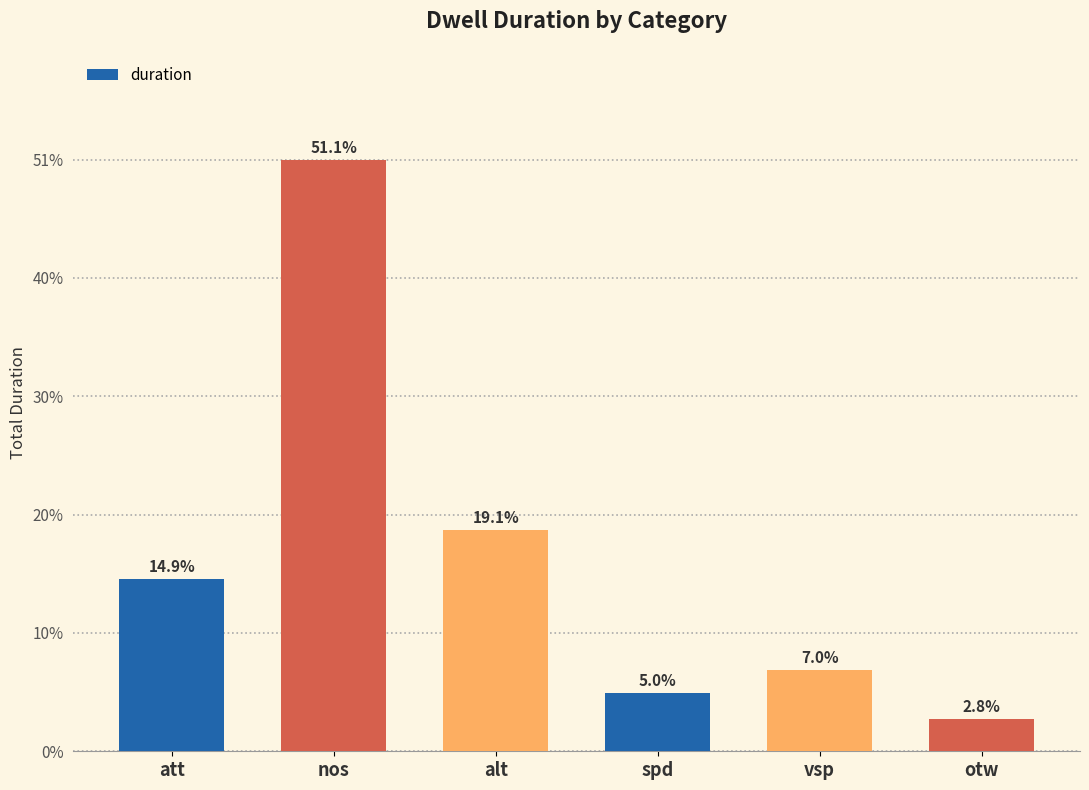

Which has a higher value, nos or spd?

nos